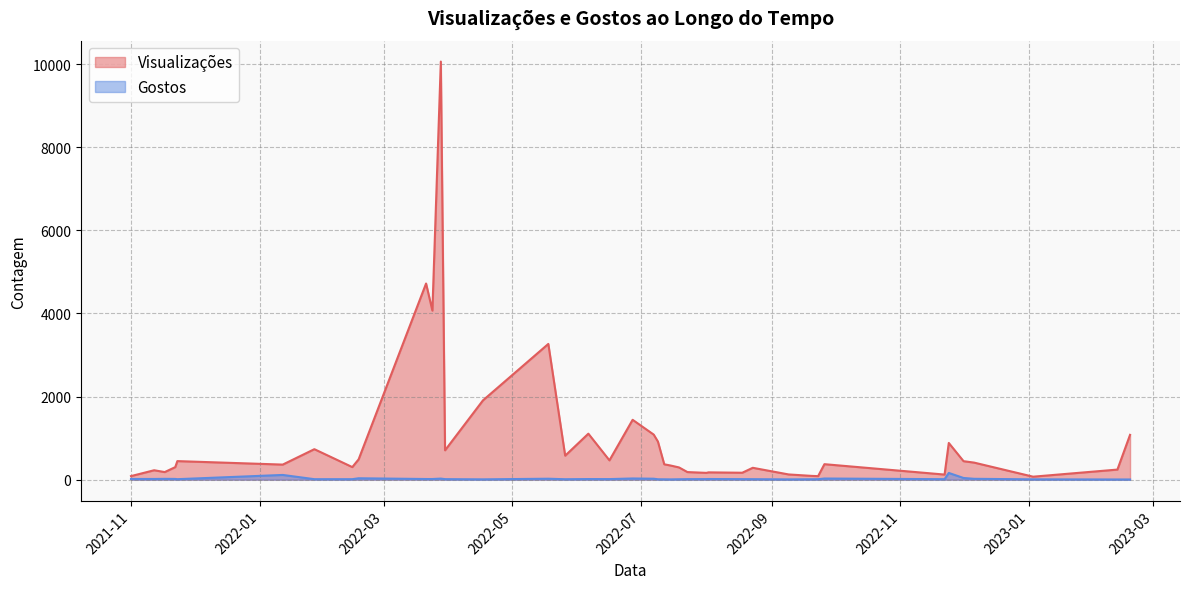

List the series in order of their overall mean, lowest first.

Gostos, Visualizações